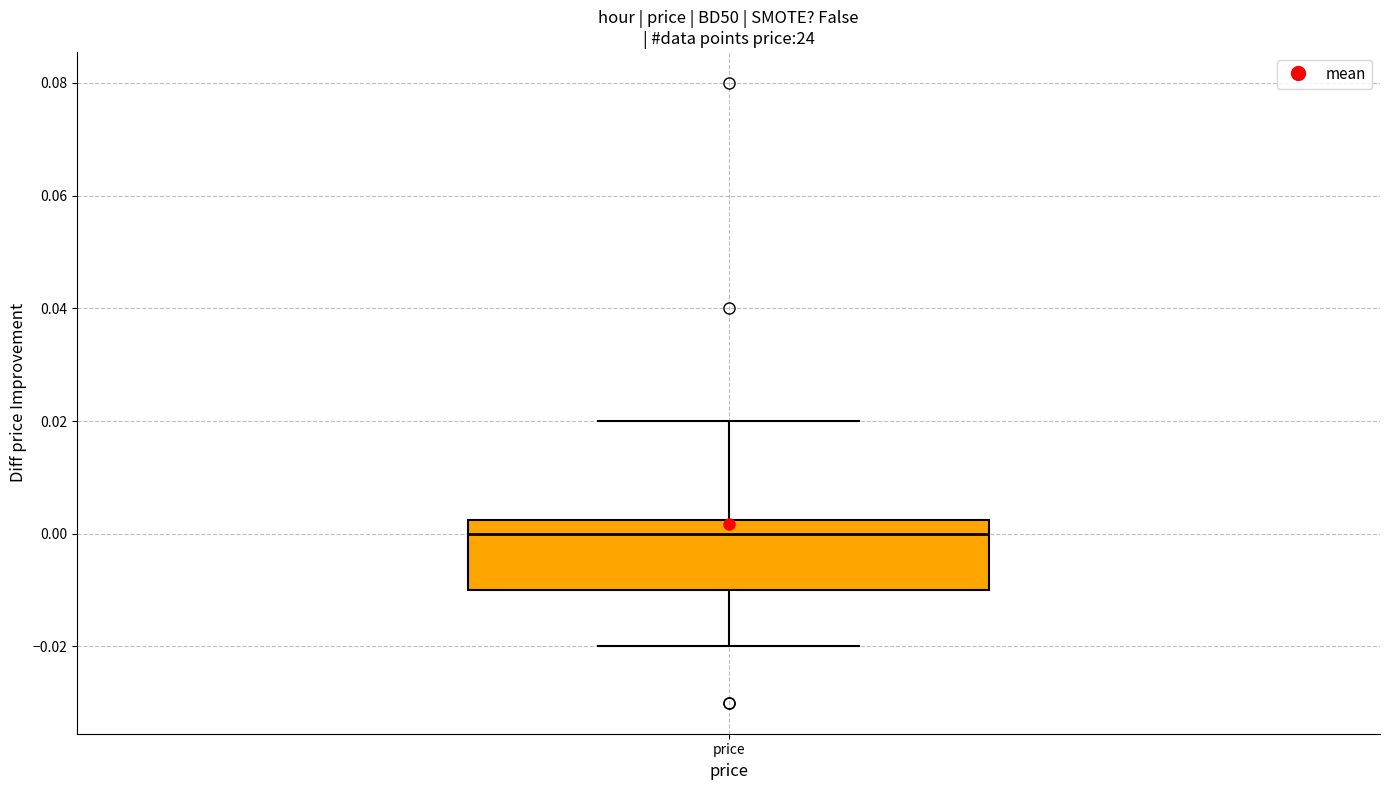

Transcribe this box plot: give where the median line is, the range the box spans, and where the two whiskers end, as read against the y-axis. The values are not printed on the chart, so give them approximately, as read against the axis.

median 0.000, box -0.010 to 0.002, whiskers -0.020 to 0.020